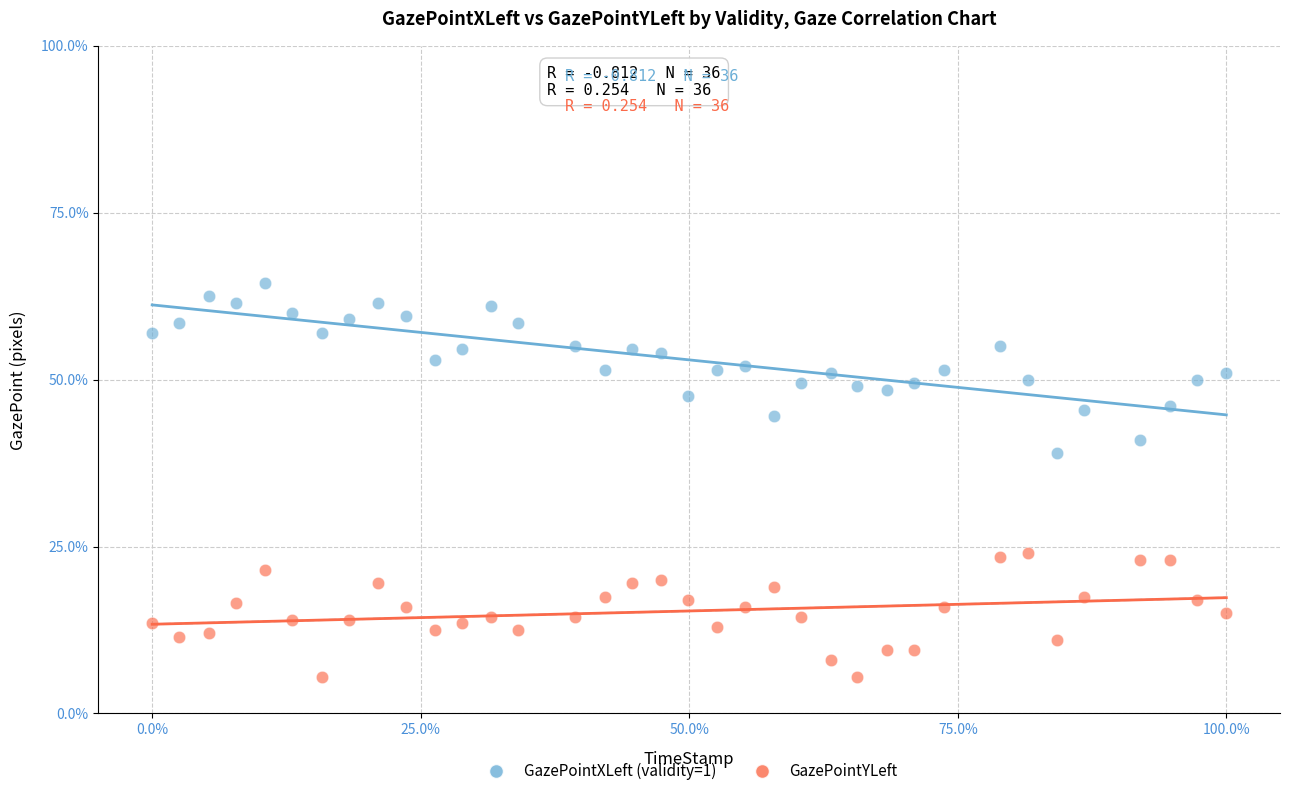

Which series reaches the maximum Y coordinate?

GazePointXLeft (validity=1)